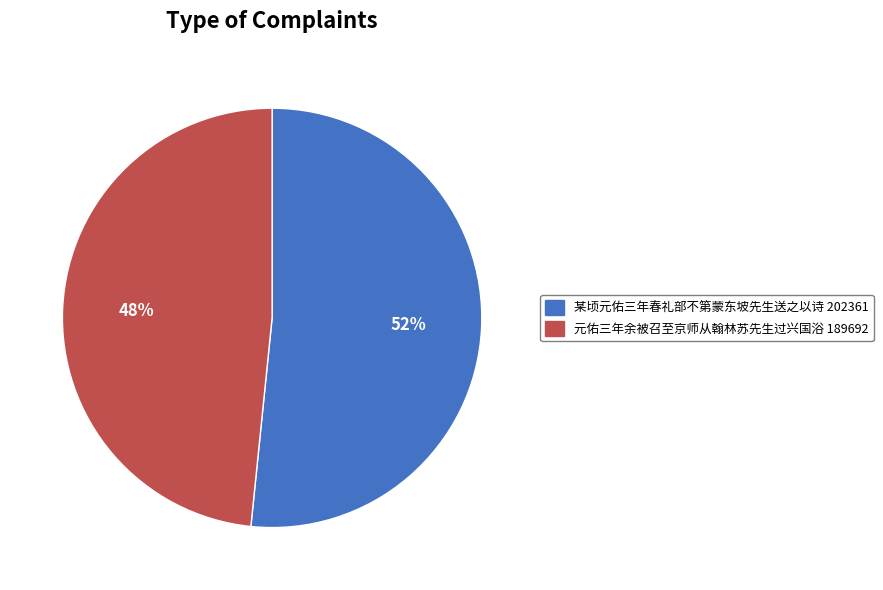

Which category has the biggest portion of the pie?

某顷元佑三年春礼部不第蒙东坡先生送之以诗